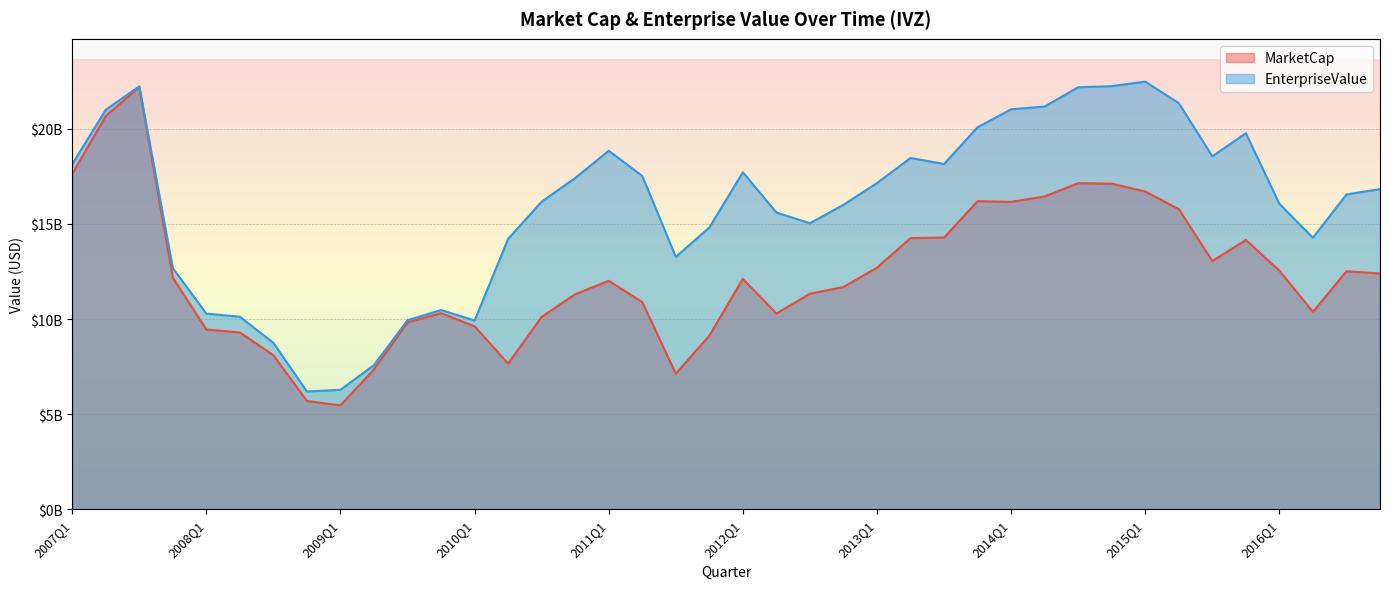

What is the sum of all MarketCap values?

493304806771.0